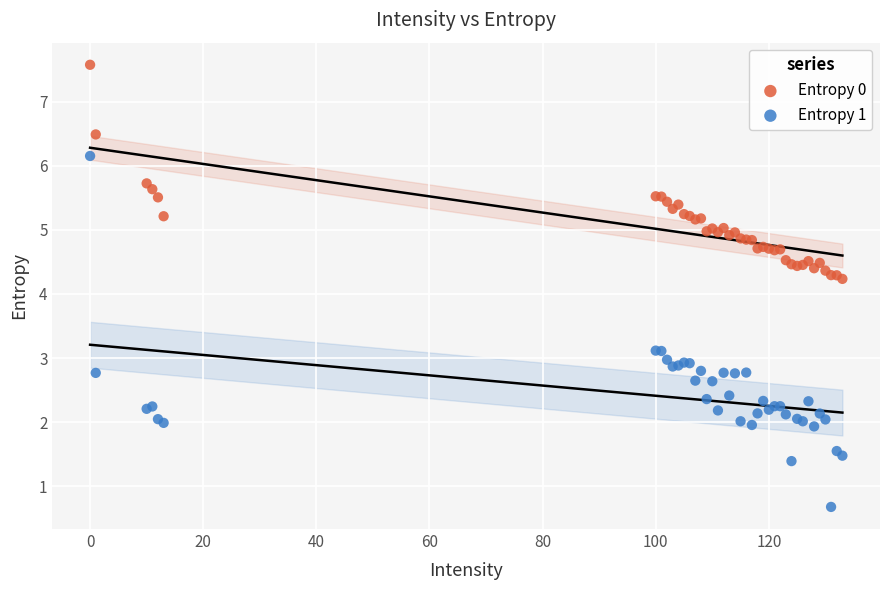

Which series reaches the minimum Y coordinate?

Entropy 1